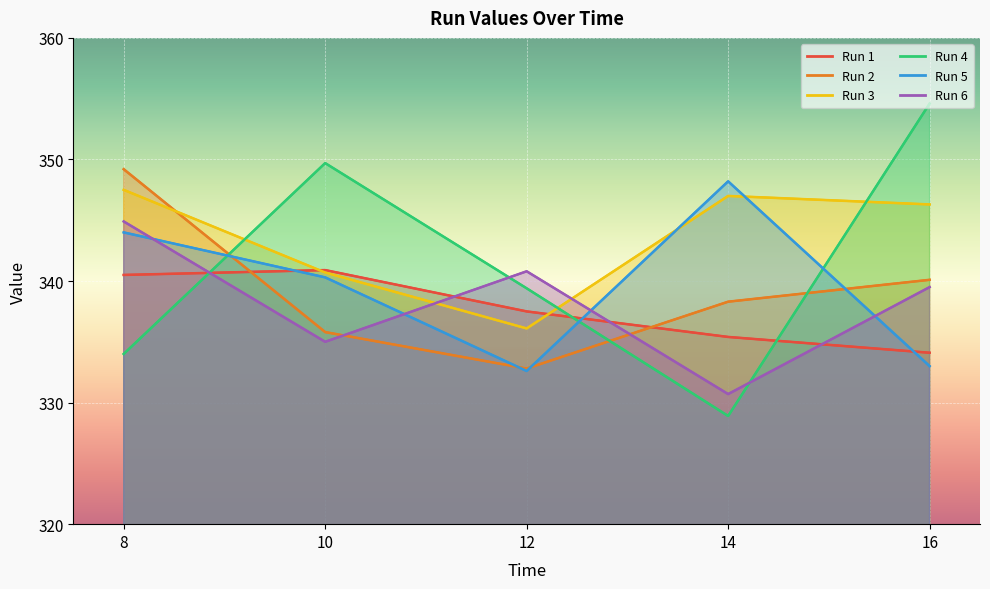

Reading left to right, what are all the values shown in this chart?

Run 1: 8=340.5	10=340.9	12=337.5	14=335.4	16=334.1
Run 2: 8=349.2	10=335.8	12=332.8	14=338.3	16=340.1
Run 3: 8=347.5	10=340.7	12=336.1	14=347.0	16=346.3
Run 4: 8=334.0	10=349.7	12=339.4	14=328.9	16=354.6
Run 5: 8=344.0	10=340.3	12=332.6	14=348.2	16=333.0
Run 6: 8=344.9	10=335.0	12=340.8	14=330.7	16=339.5